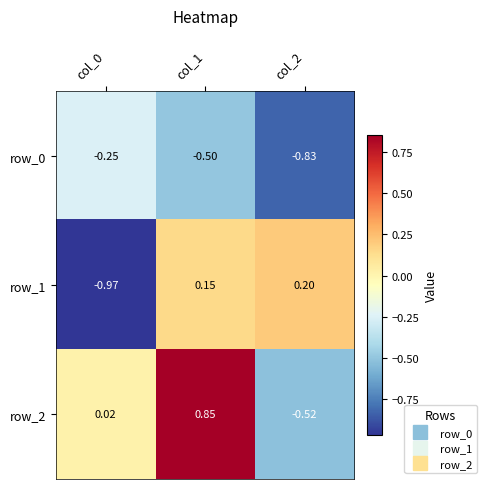

What is the spread (max minus min) of values at col_0?

1.0